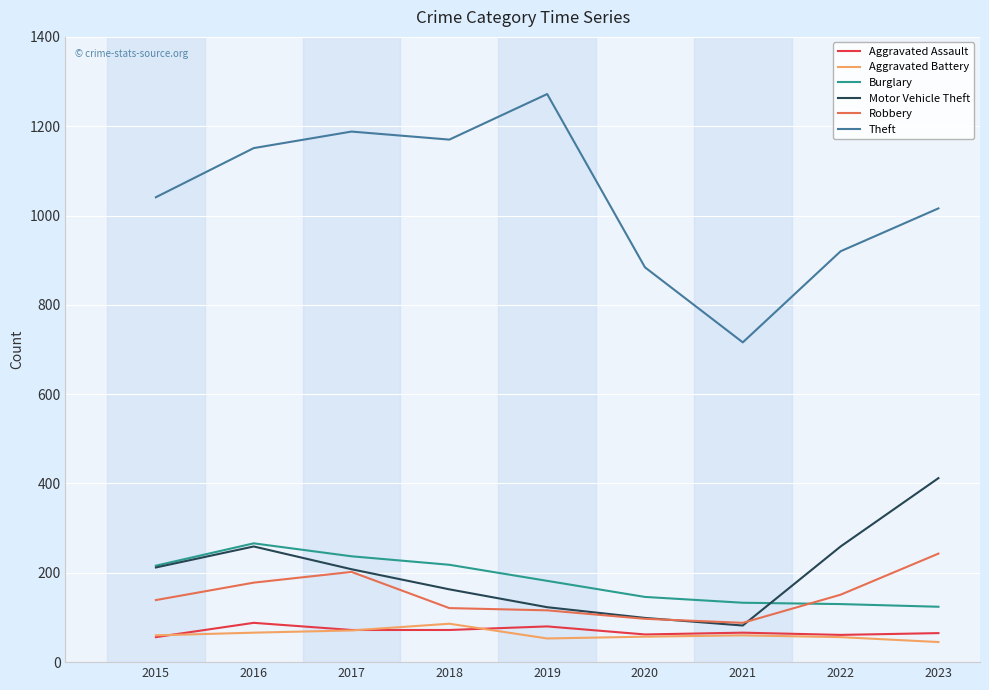

Which category has the highest value across all series?

2019